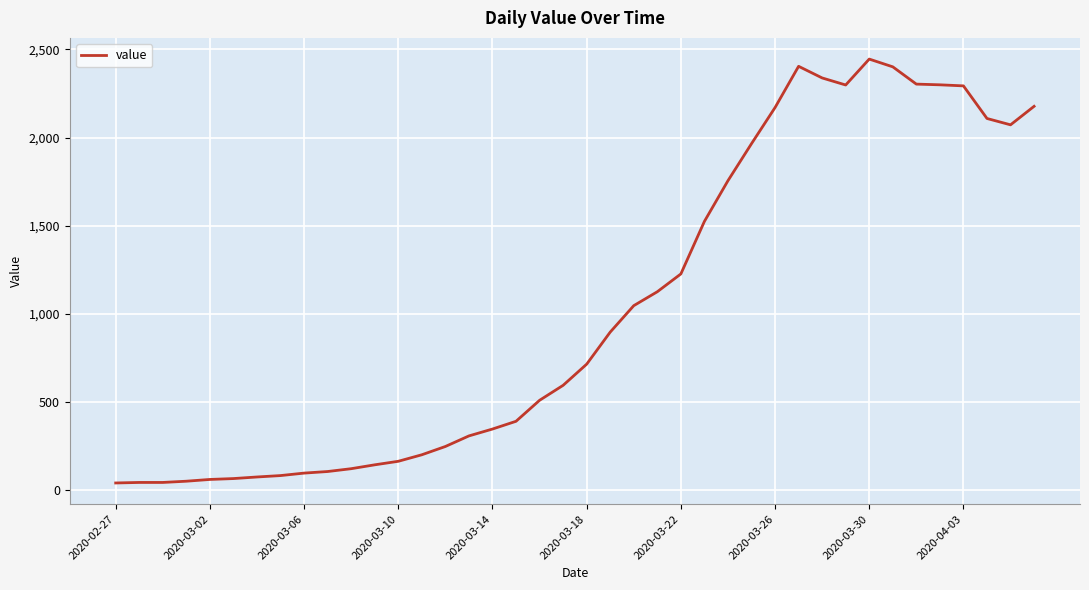

What is the maximum value shown in the chart?

2445